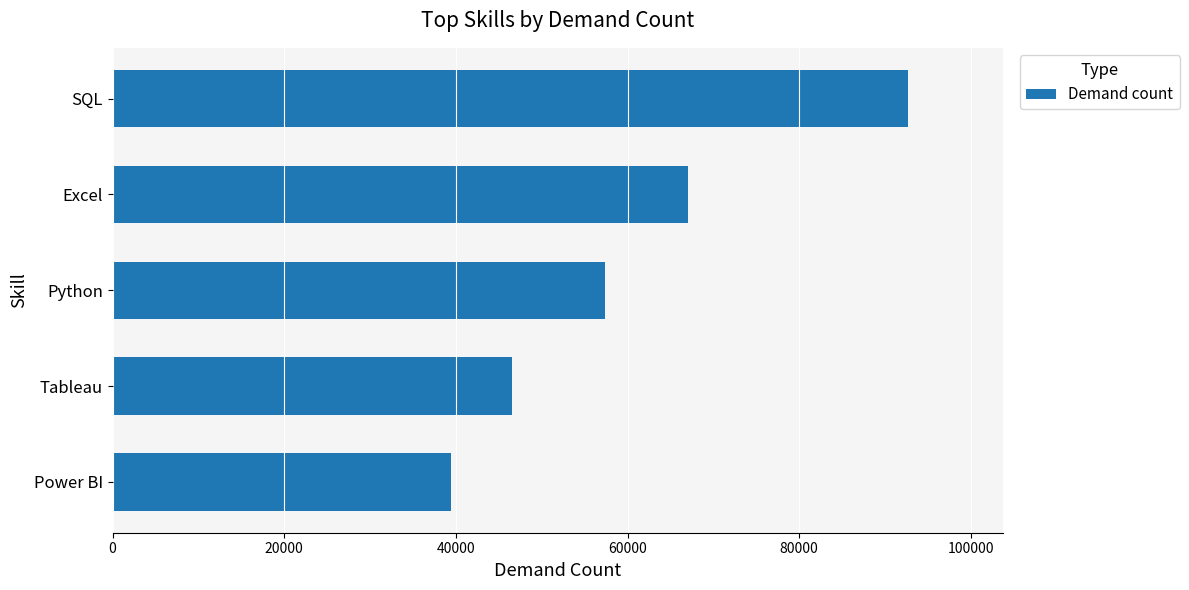

How many distinct data groups are displayed?

1